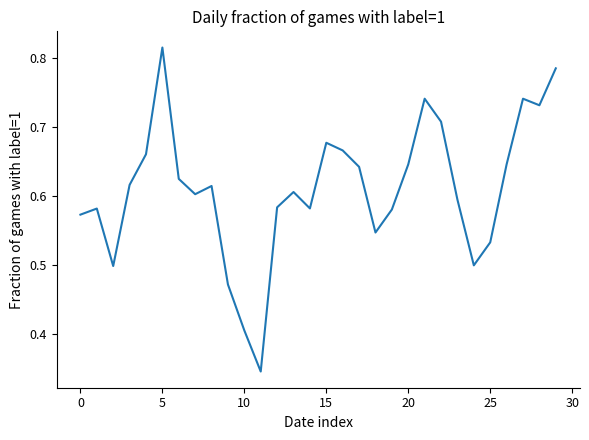

What is the difference between the maximum and second lowest values?

0.4